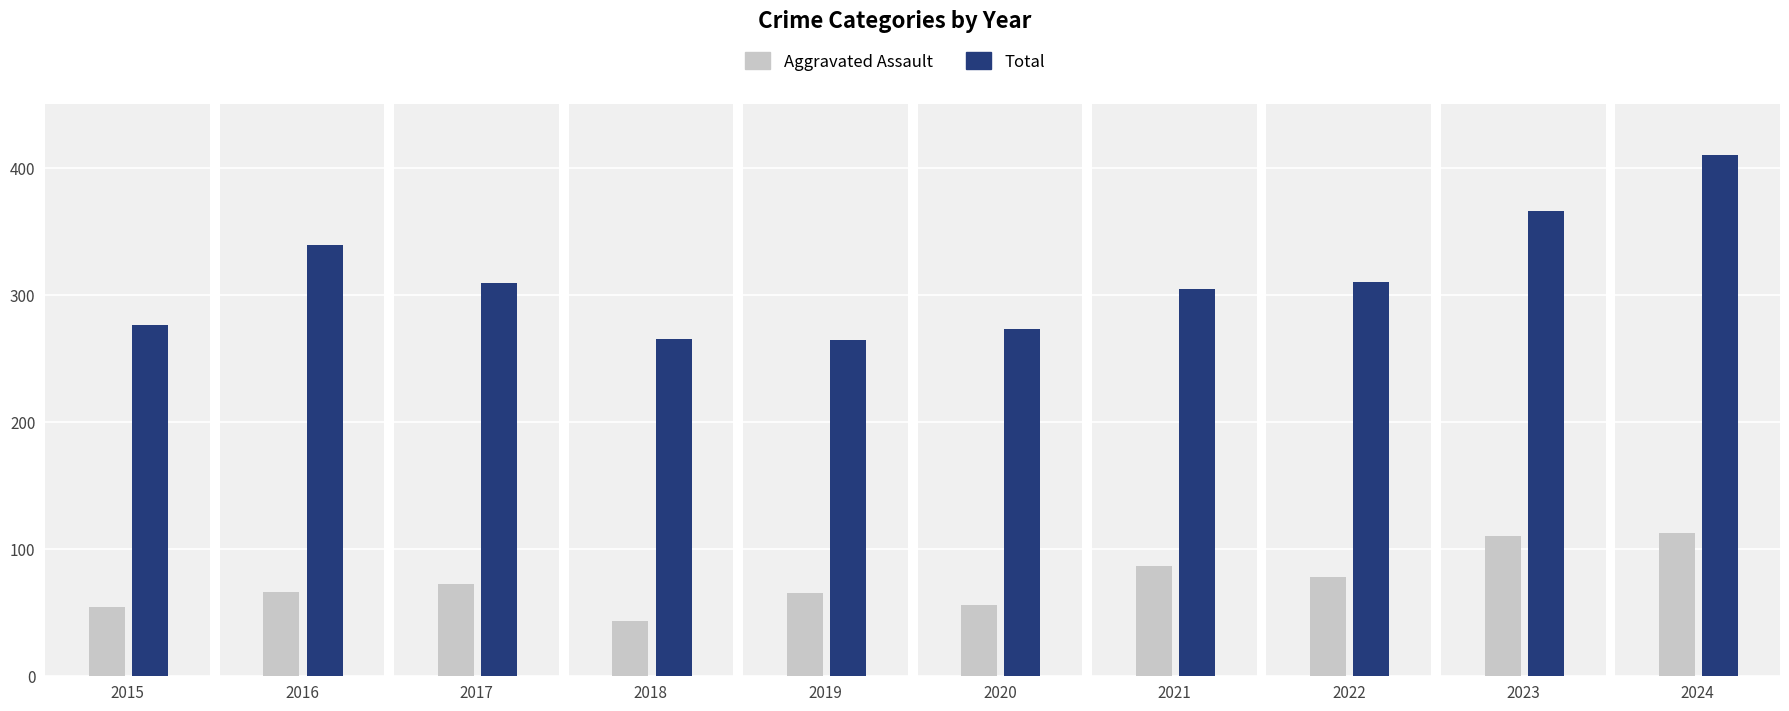

Is it true that Robbery equals 180 at 2020?

False